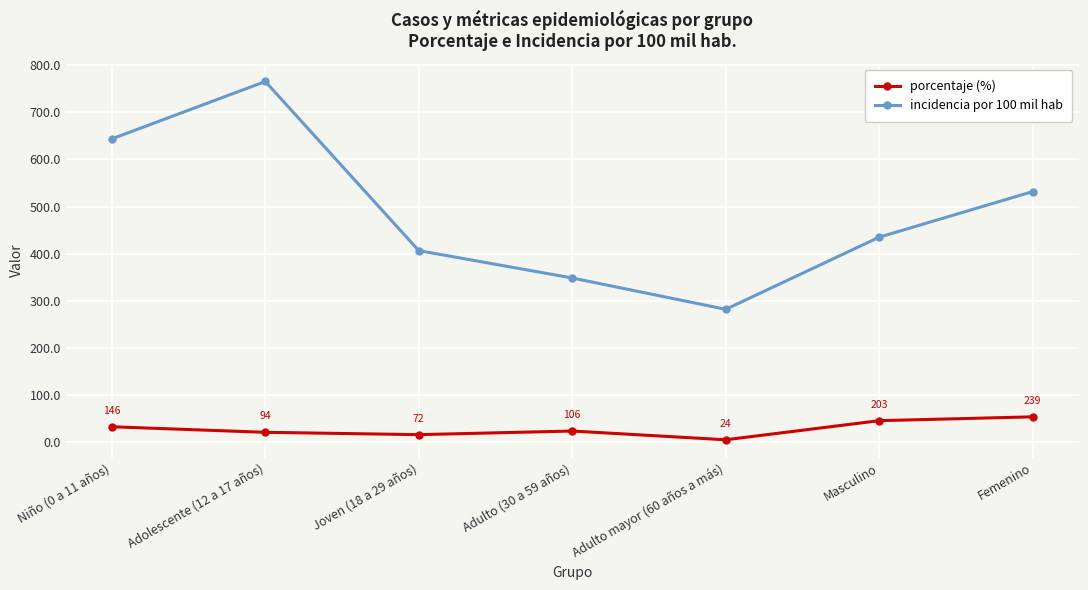

Where is the first local minimum for porcentaje (%)?

Joven (18 a 29 años)